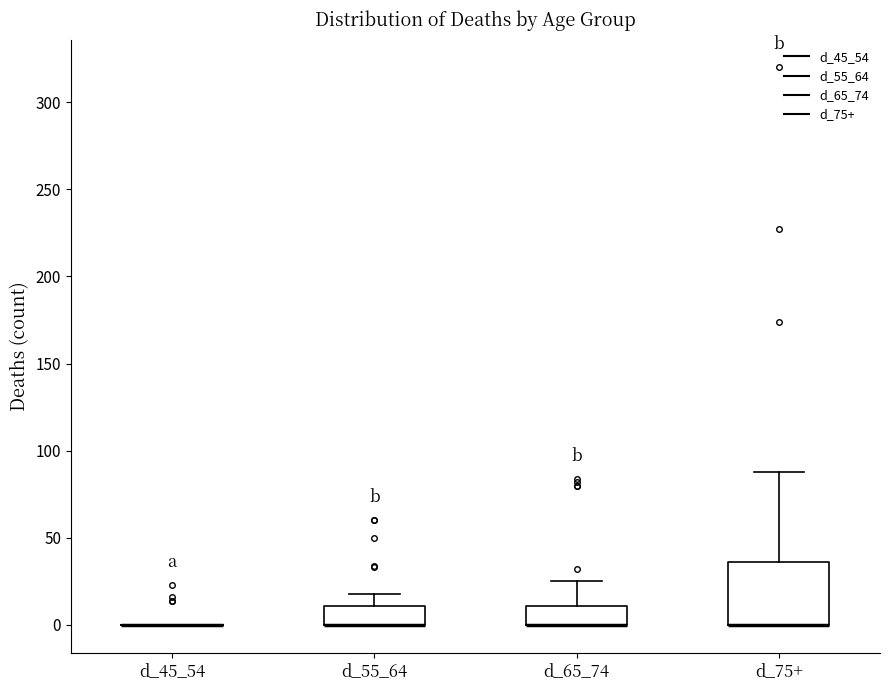

Where is the lower edge of the box for d_55_64 on the y-axis? The values are not printed on the chart, so give them approximately, as read against the axis.

0